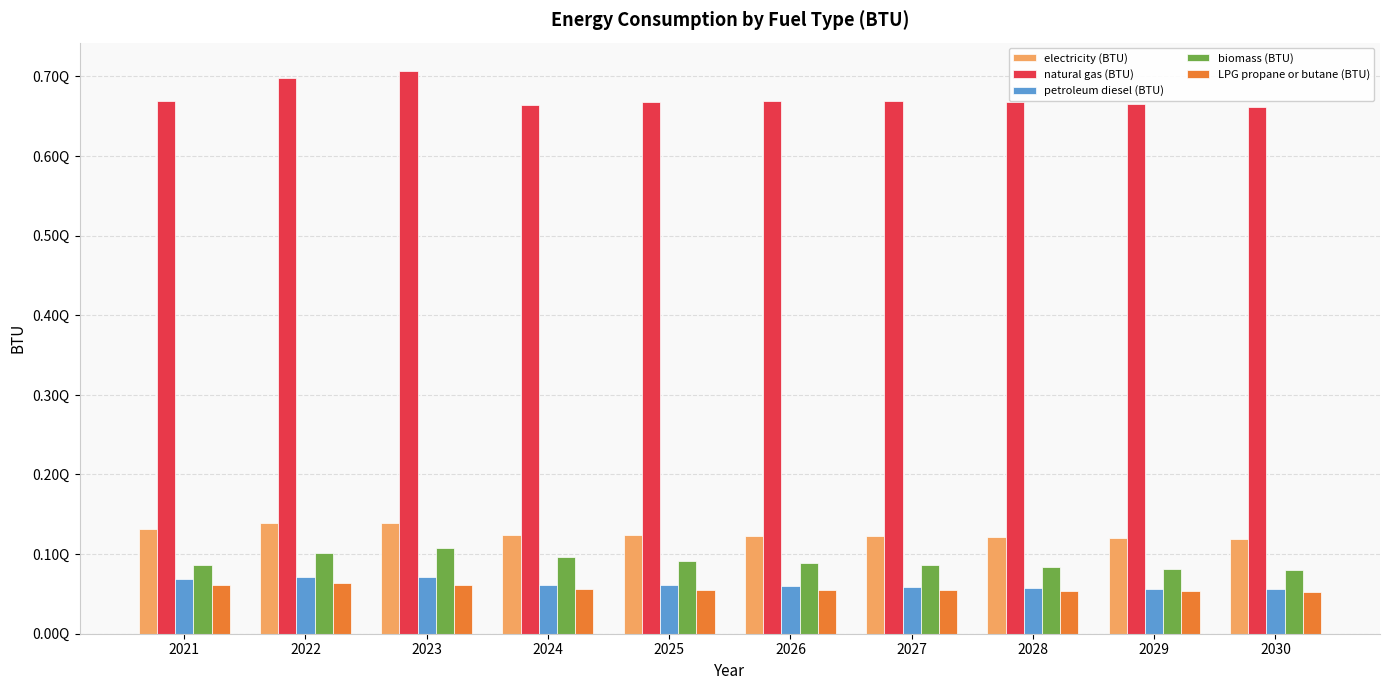

What is the approximate value of petroleum diesel (BTU) at 2024?

61372334007933.3